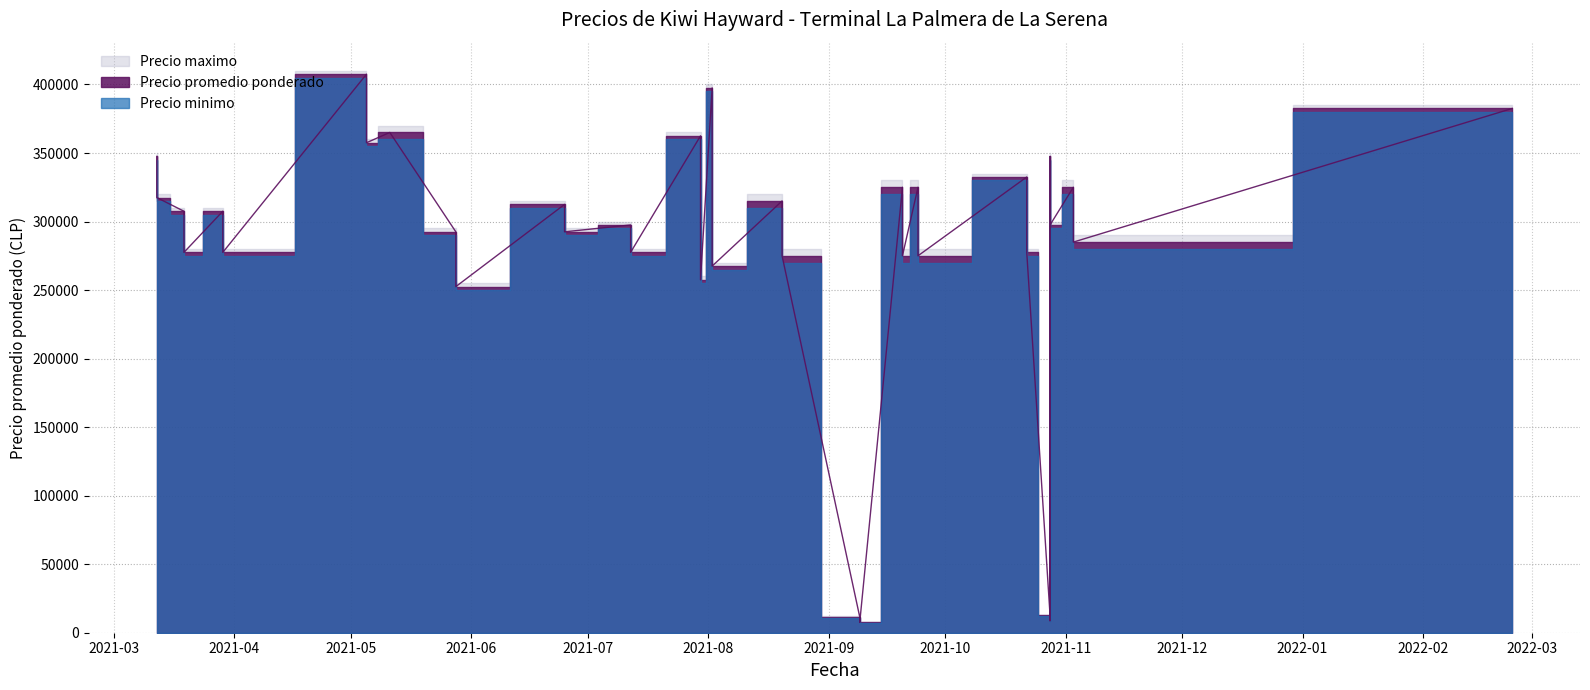

What is the label of the 16th point from the left?

2021-07-30